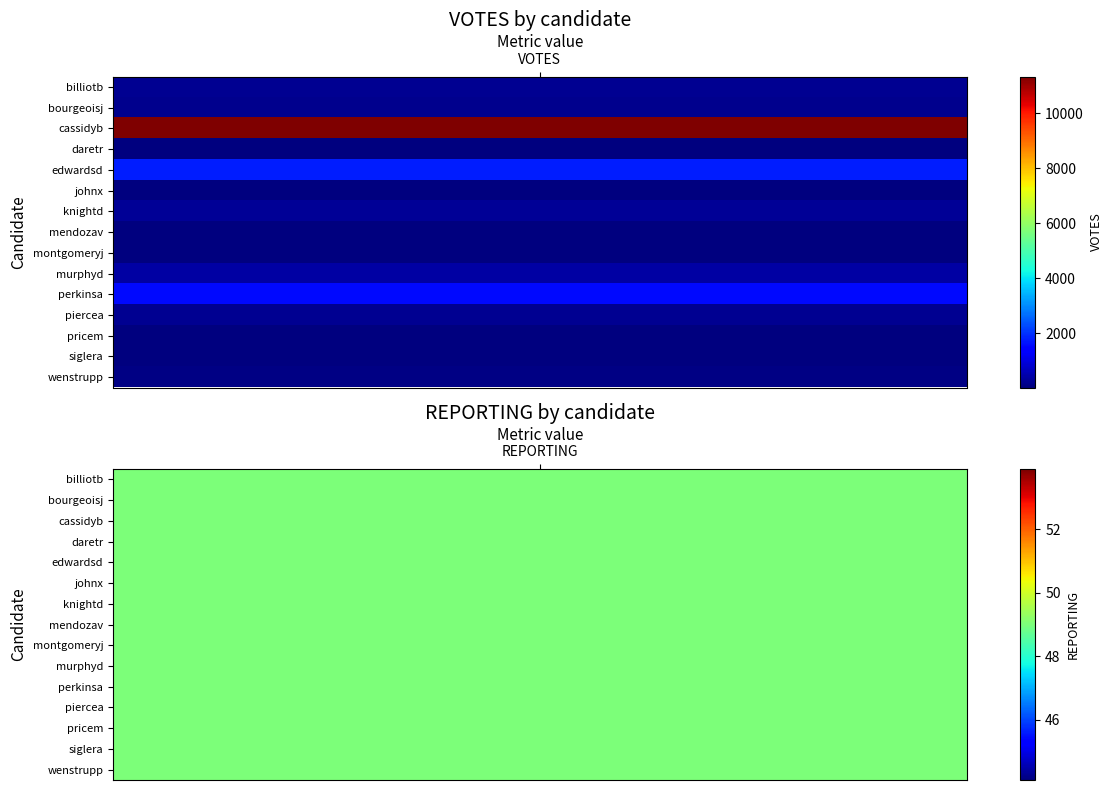

The votes series shows 209 at votes. True or false?

True